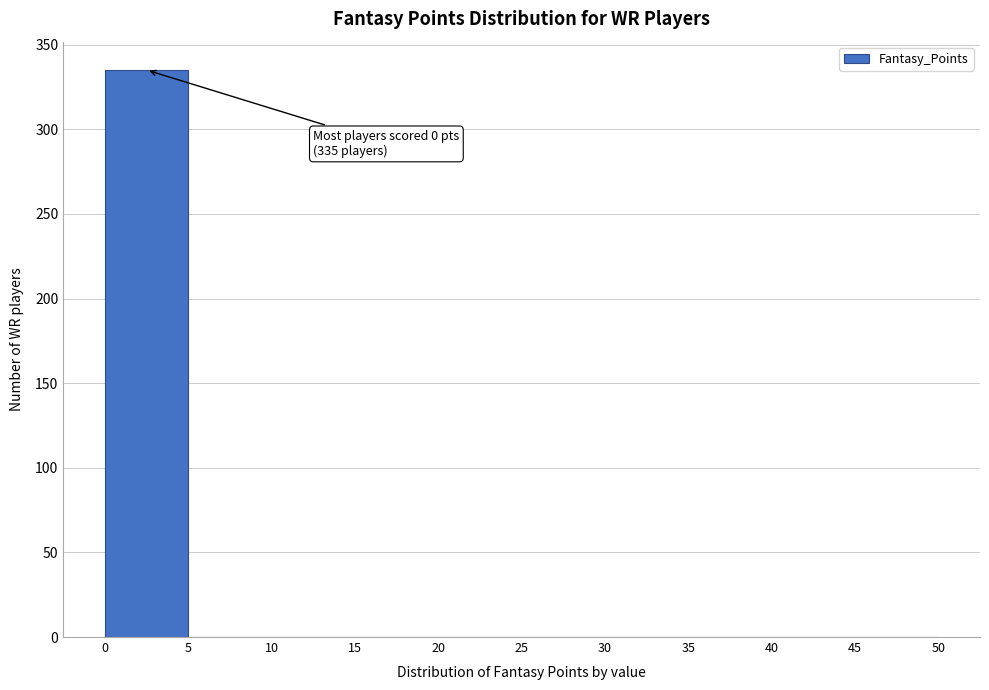

Which range on the x-axis has the tallest bar?

0 to 5